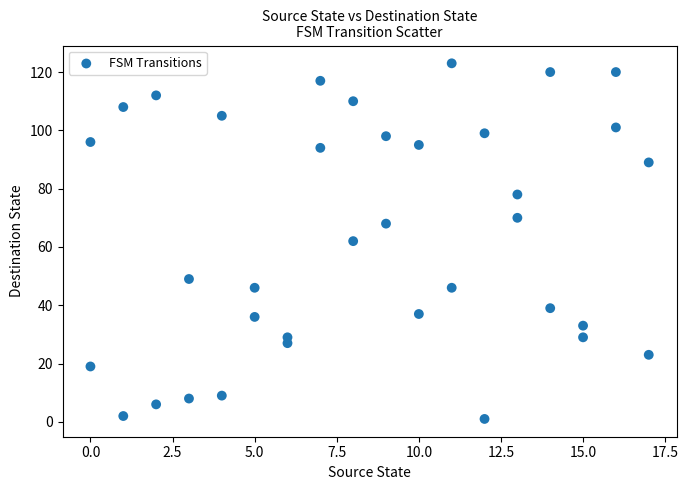

What is the range of Y values (max minus min)?

122